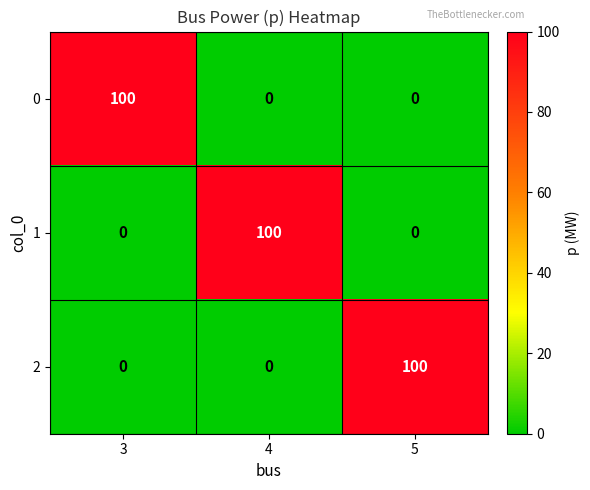

What is the difference between the highest and lowest values at 4?

100